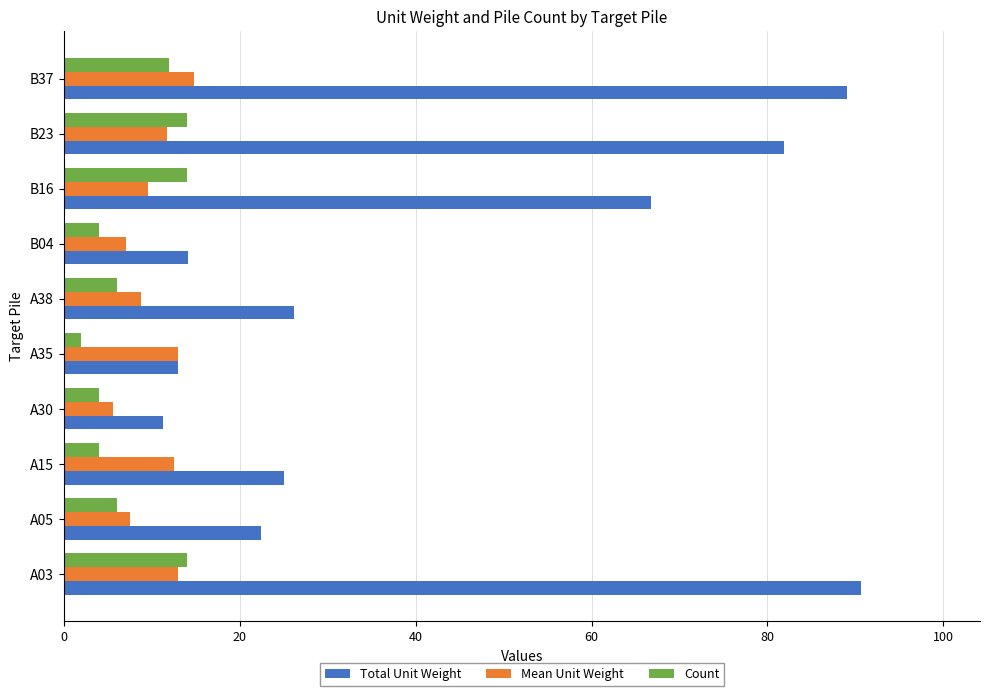

What is the maximum value shown in the chart?

90.6